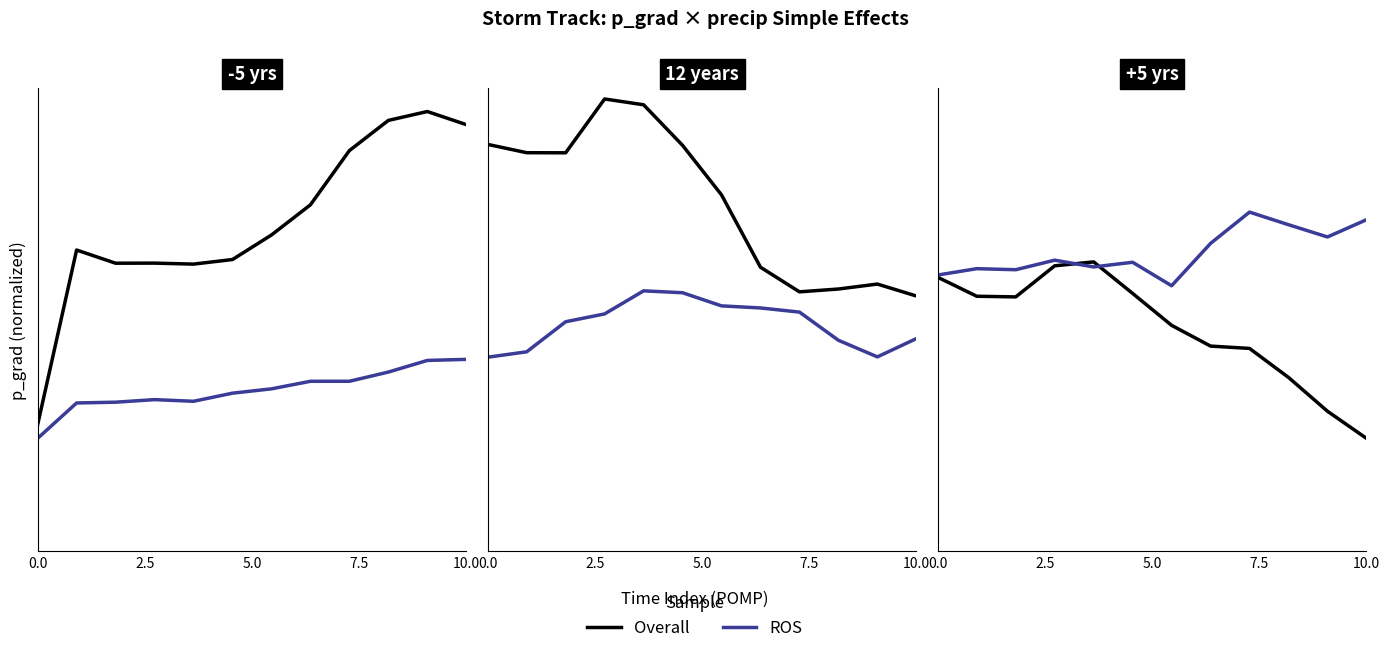

What is the difference between the maximum and second lowest values in the Overall series?

0.7